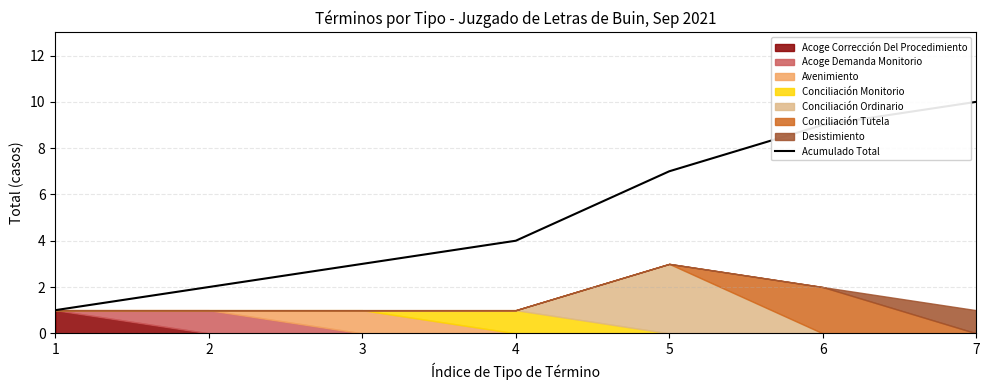

What is the highest value of the Acumulado Total series?

10